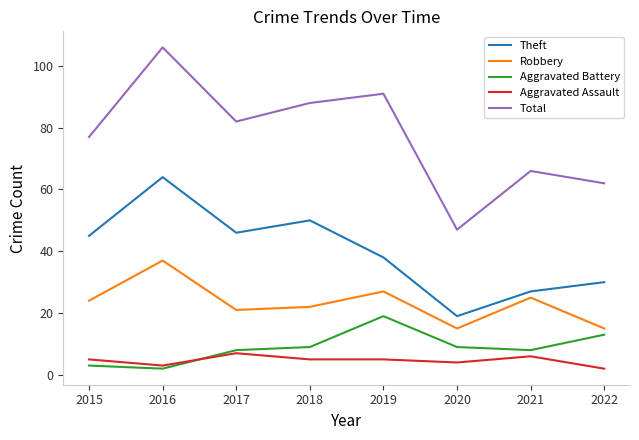

Is this an area chart (filled region under the line)?

No